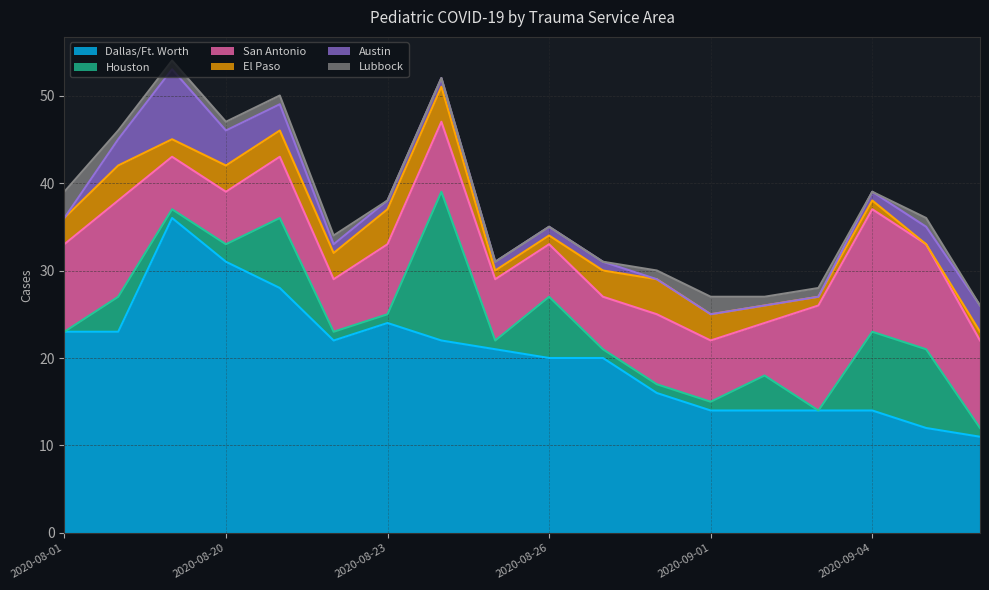

Is it true that Austin equals 1 at 2020-08-24?

False